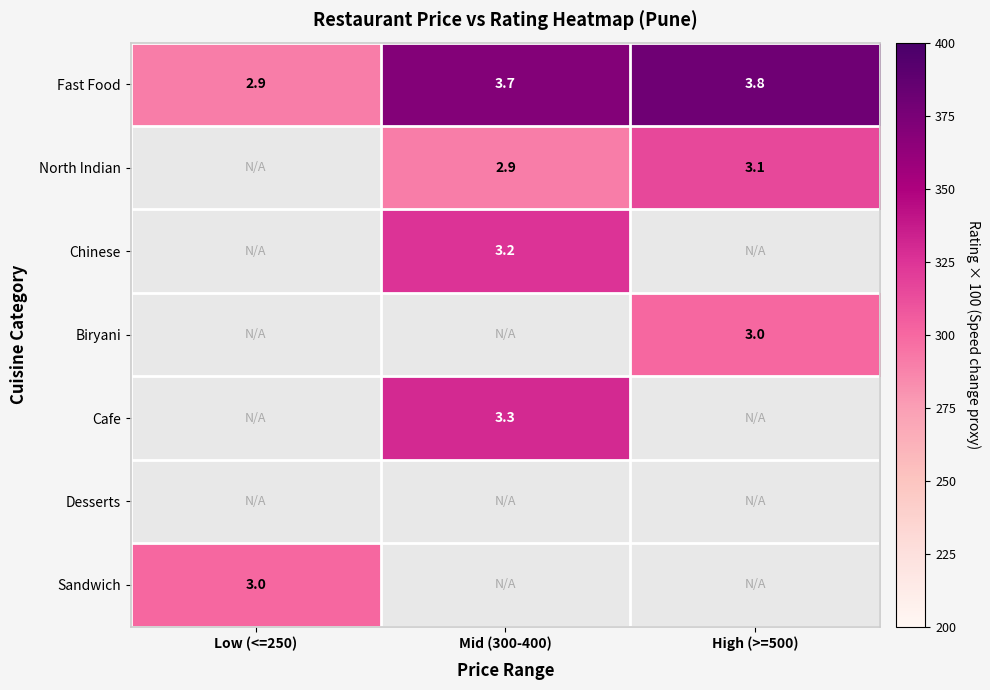

Is the value of Biryani at High (>=500) greater than the value of Fast Food at Mid (300-400)?

No